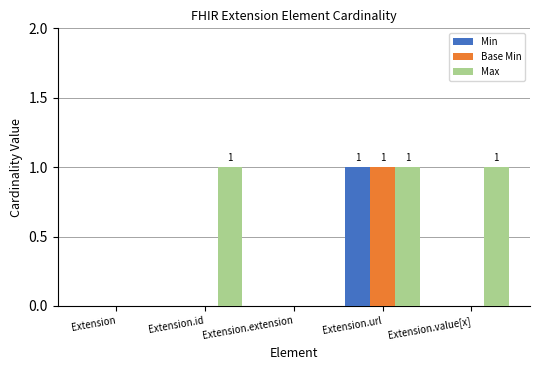

Reading left to right, list all the values displayed in this chart.

Min: 0	0	0	1	0
Base Min: 0	0	0	1	0
Max: 0	1	0	1	1